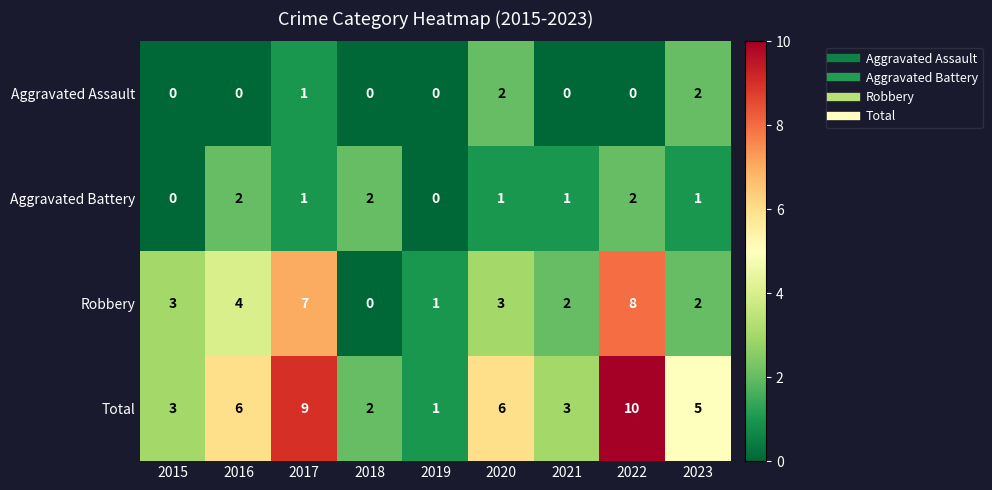

What is the difference between the Total values at 2023 and 2019?

4